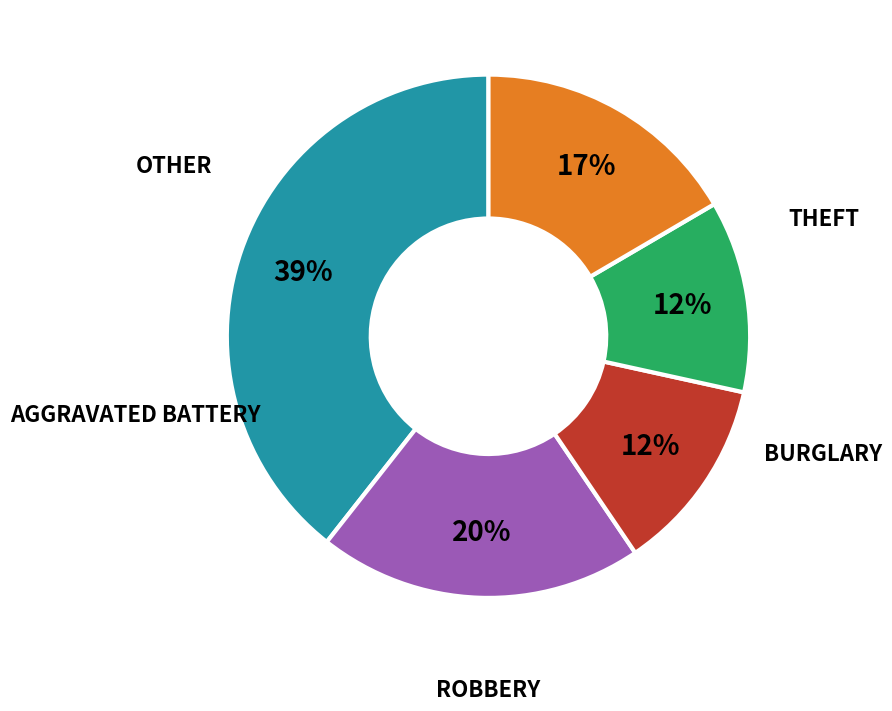

Is there a majority slice in this chart?

No